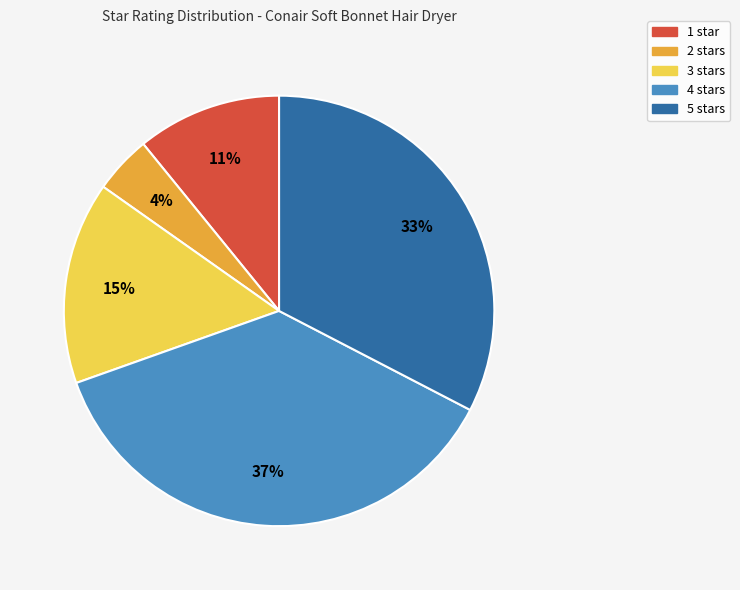

To the nearest percent, what is the difference between the largest and smallest slice percentages?

33%